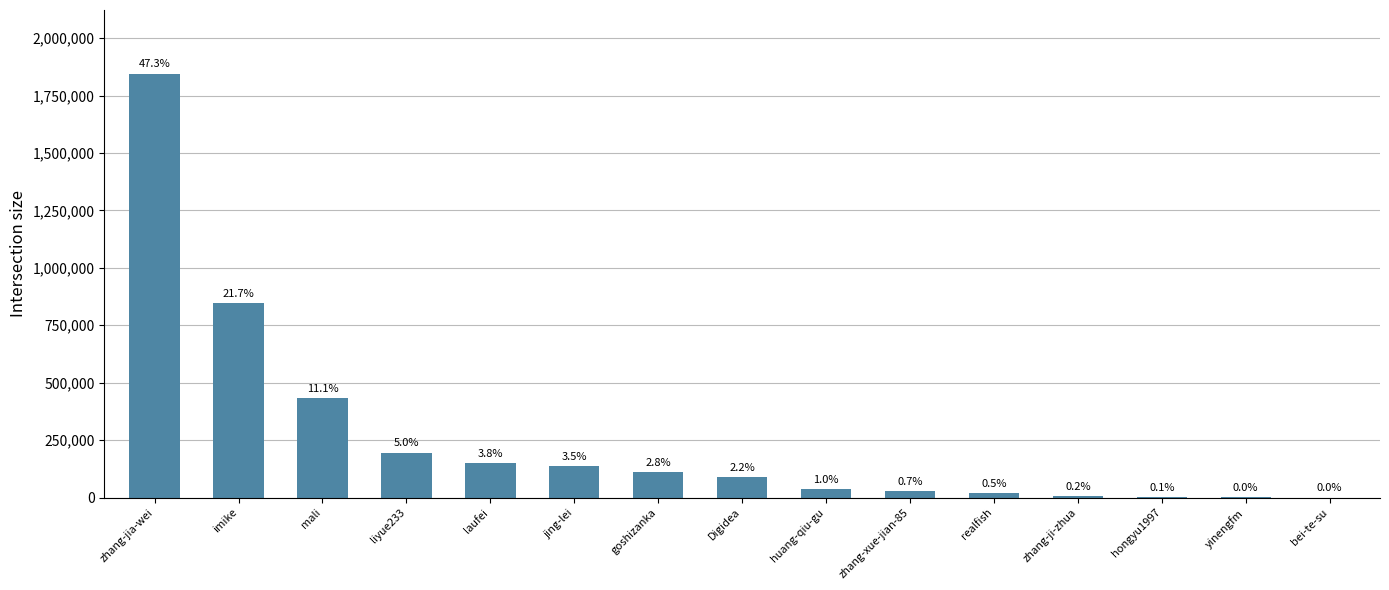

What is the label of the 9th bar from the right?

goshizanka